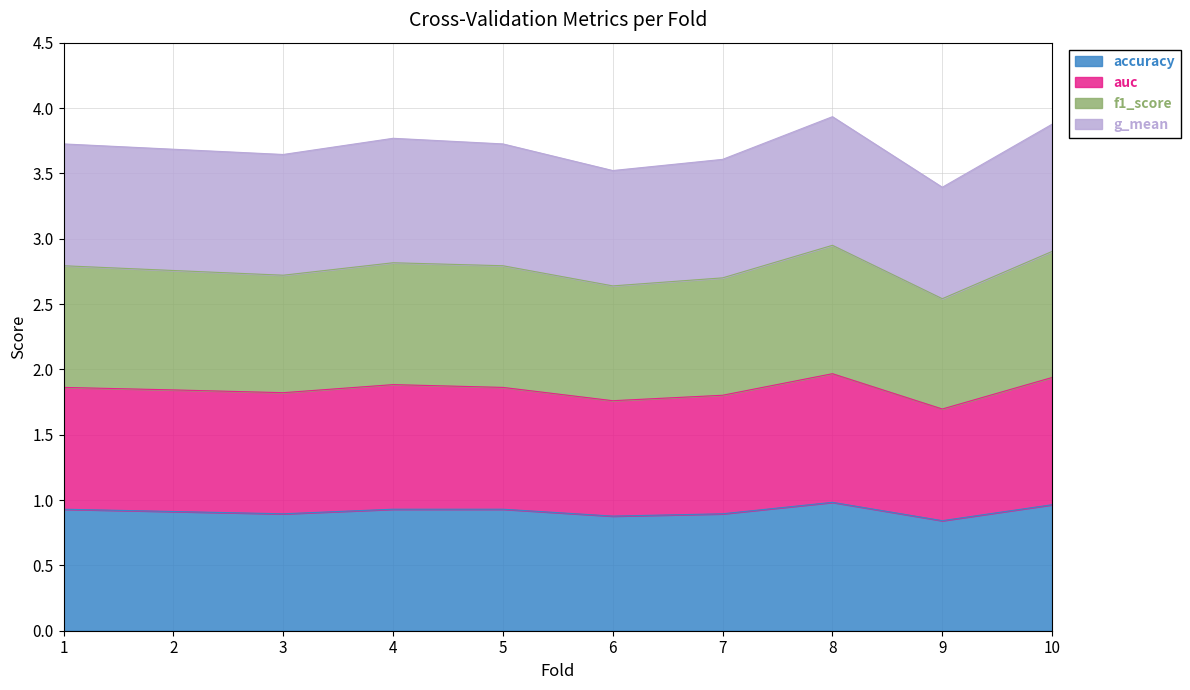

Which has a higher value, 7 or 5?

5